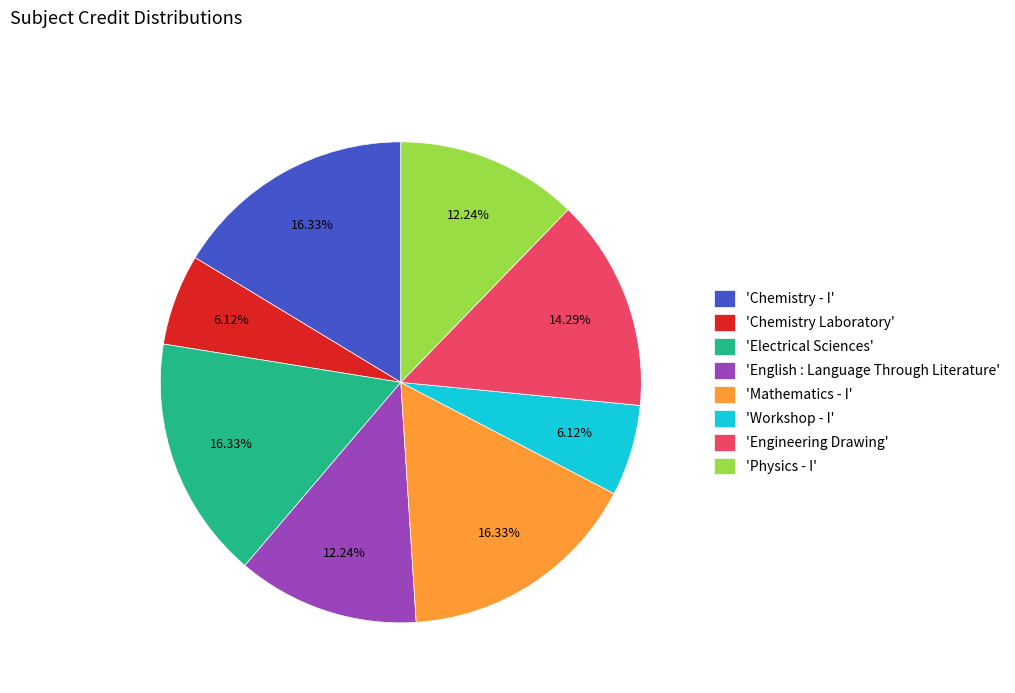

What is the ratio of the value at 'Workshop - I' to the value at 'Mathematics - I'?

0.4